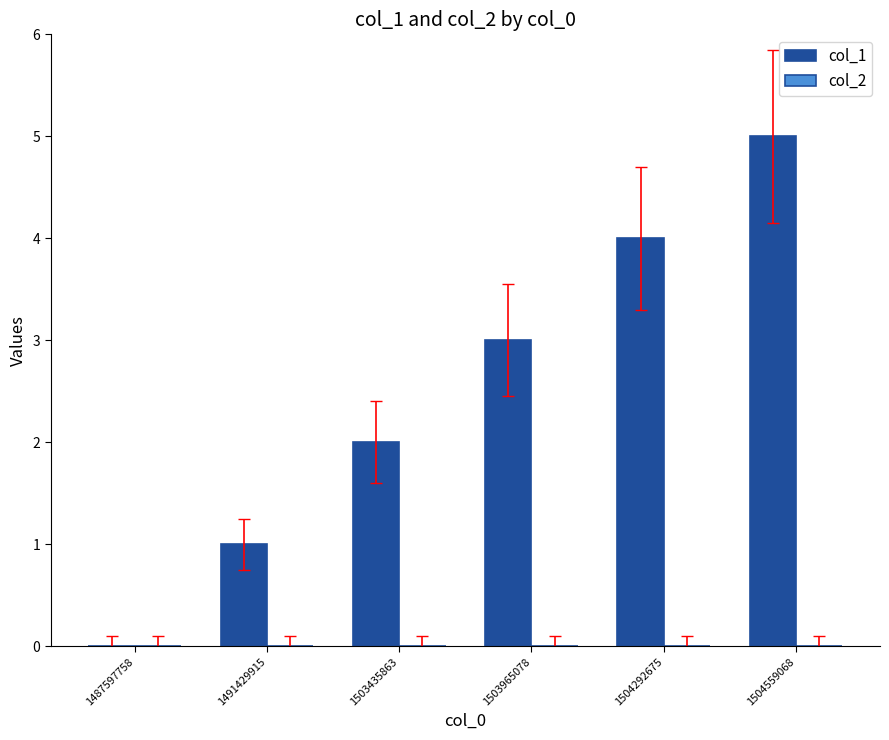

Are the bars grouped side by side (vs. stacked)?

No